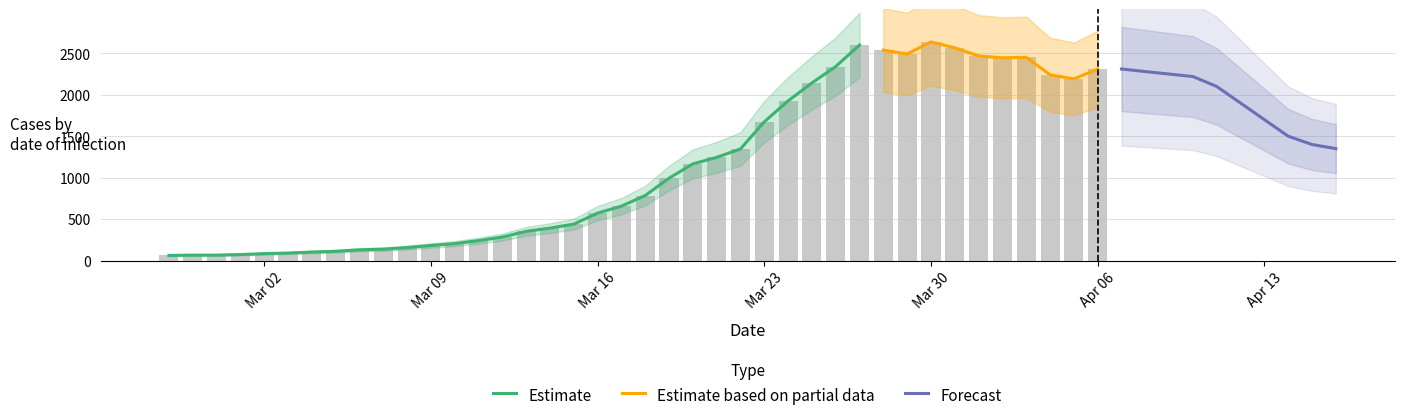

At which category does the chart reach its peak across all series?

2020-03-30